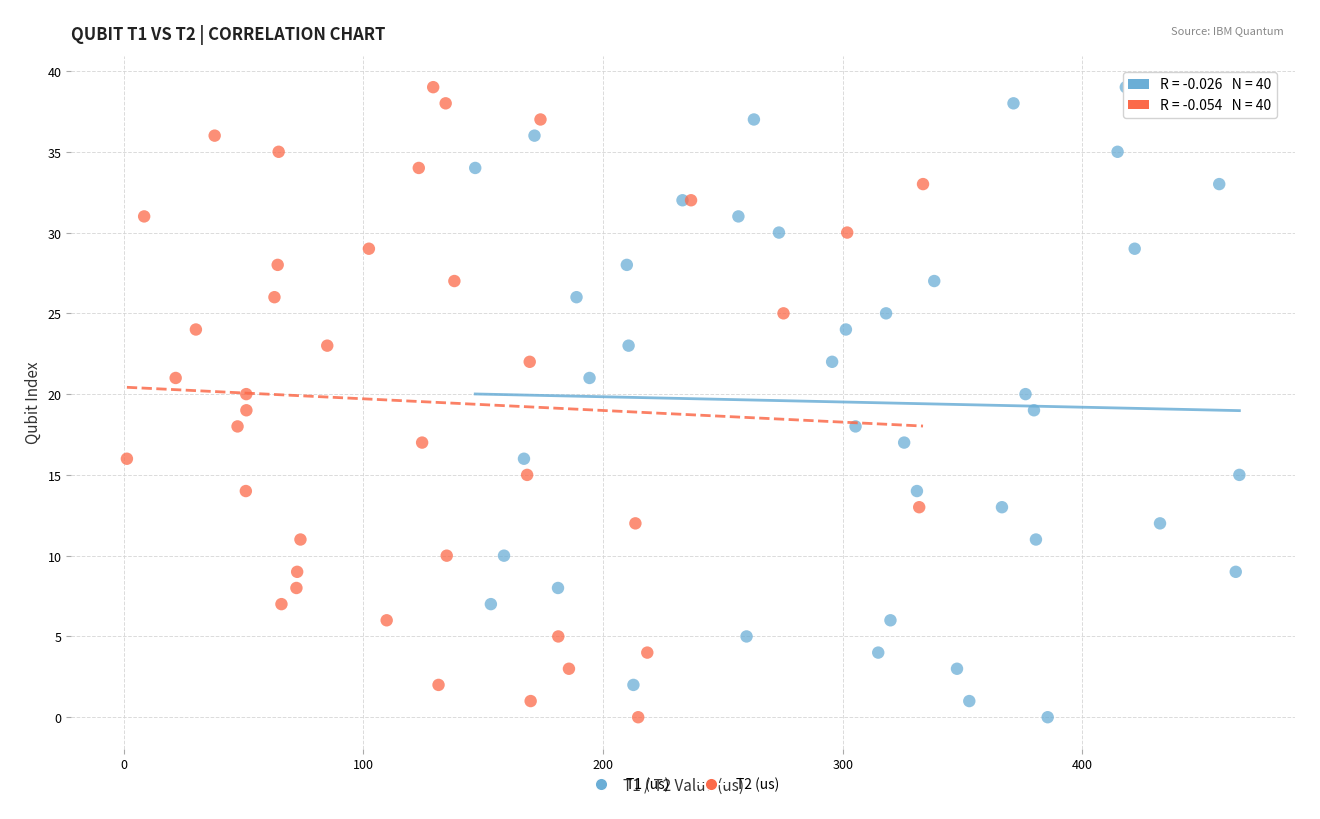

What are all the series names shown in the legend?

T1 (us), T2 (us)